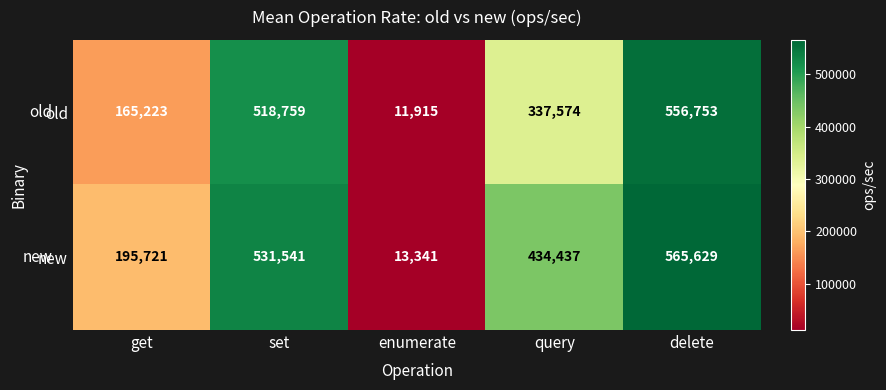

What is the difference between the maximum and minimum values in the old series?

544838